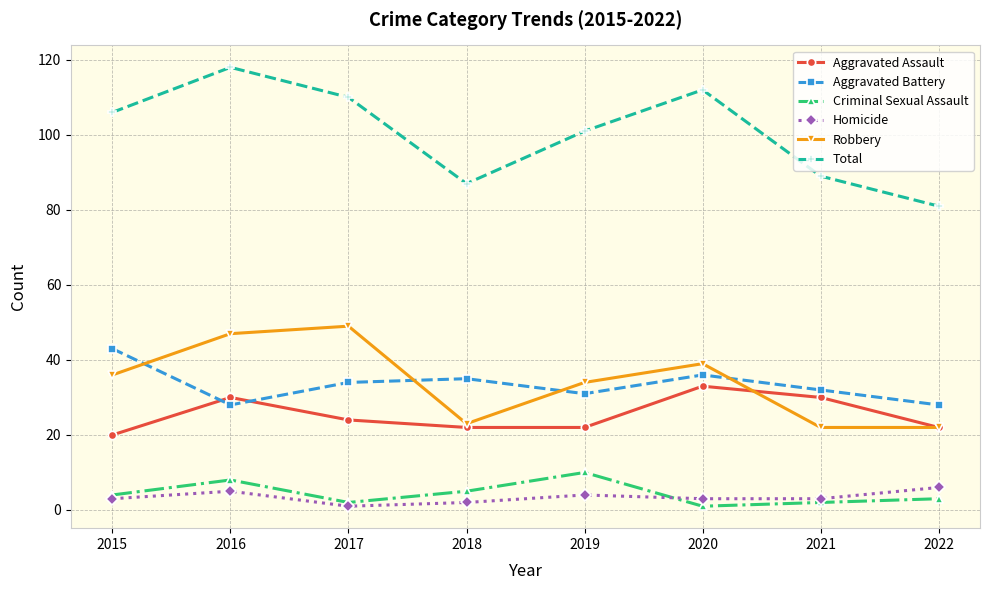

In Homicide, how many points are higher than both neighbors (excluding endpoints)?

2